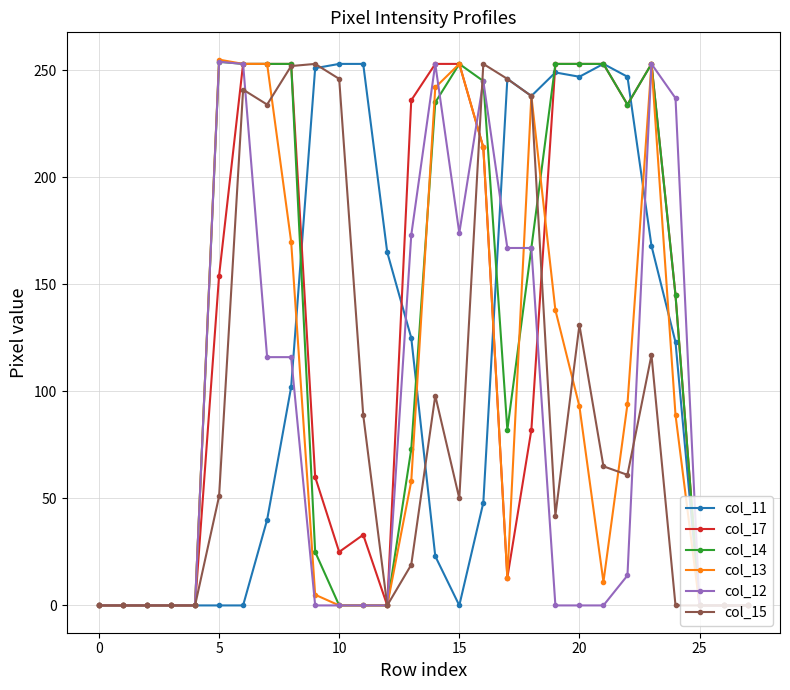

At how many categories does at least one series exceed 77?

20